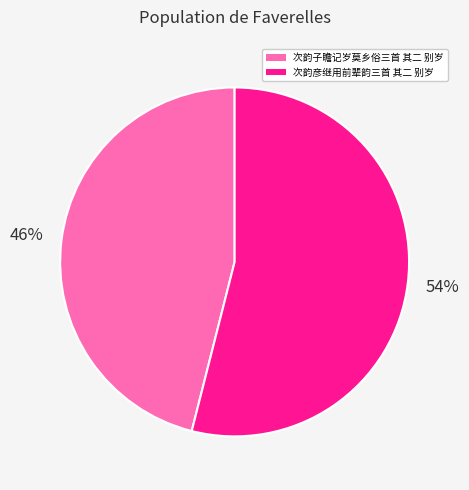

To the nearest percent, what is the difference between the 次韵彦继用前辈韵三首 其二 别岁 and 次韵子瞻记岁莫乡俗三首 其二 别岁 slice percentages?

8%